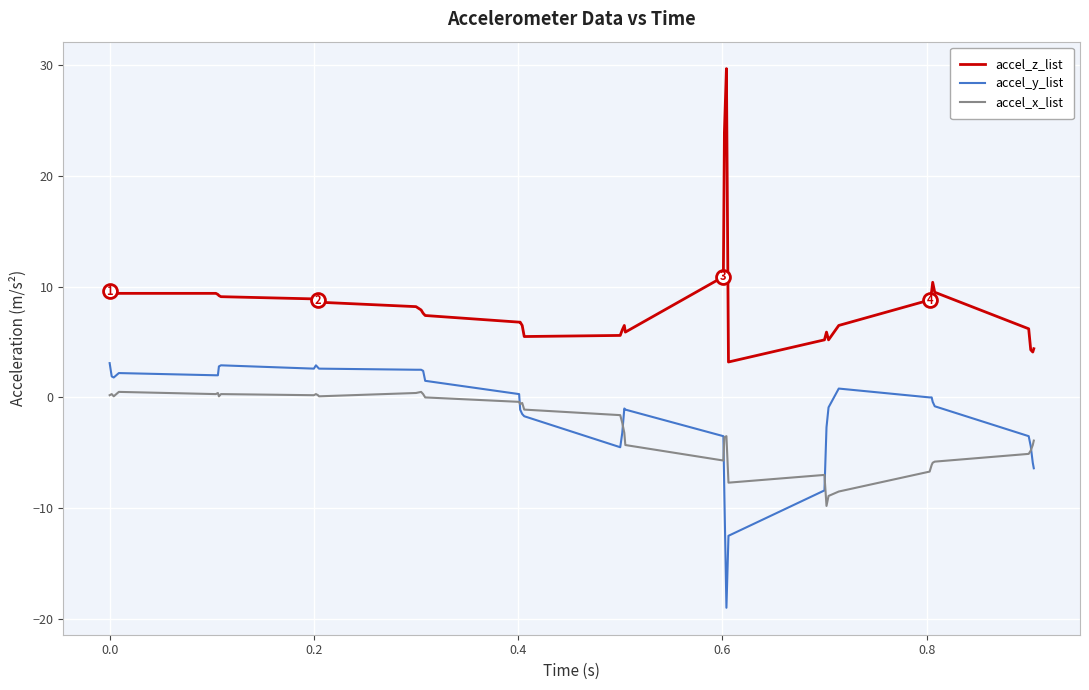

True or false: accel_z_list and accel_x_list intersect in this chart.

False